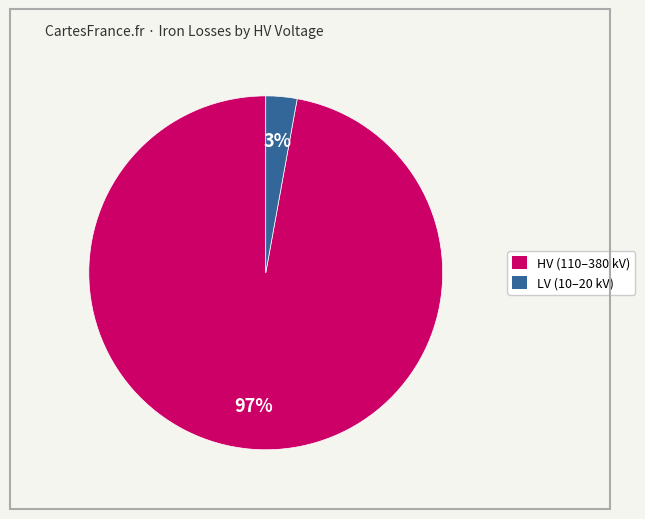

To the nearest percent, what is the difference between the largest and smallest slice percentages?

94%